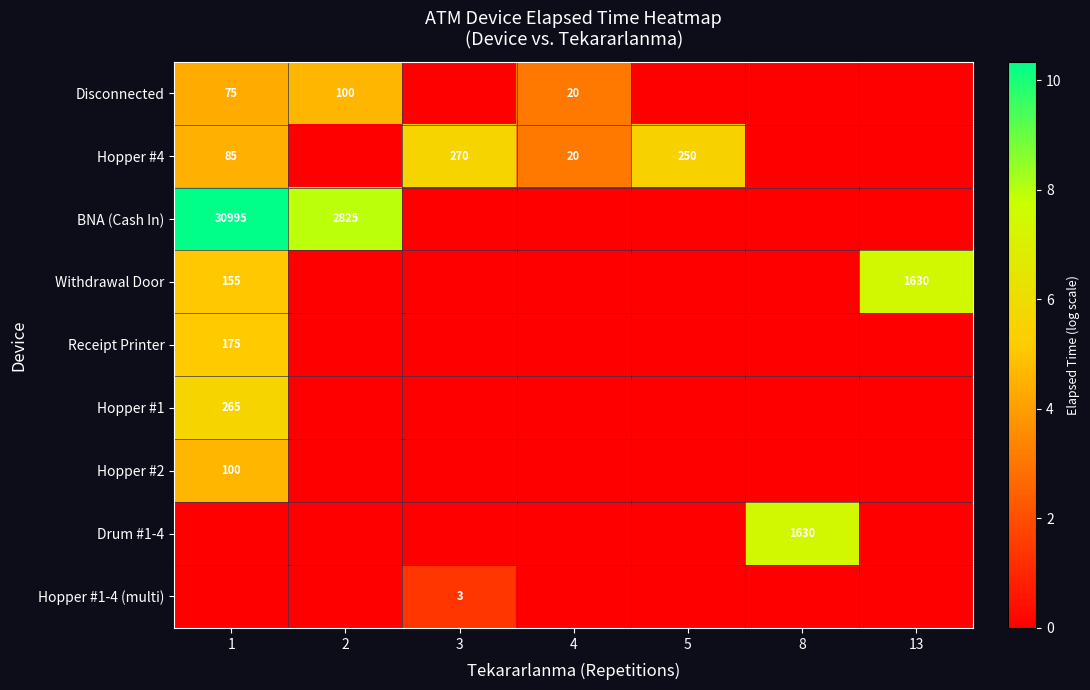

The Withdrawal Door series shows 155 at 1. True or false?

True